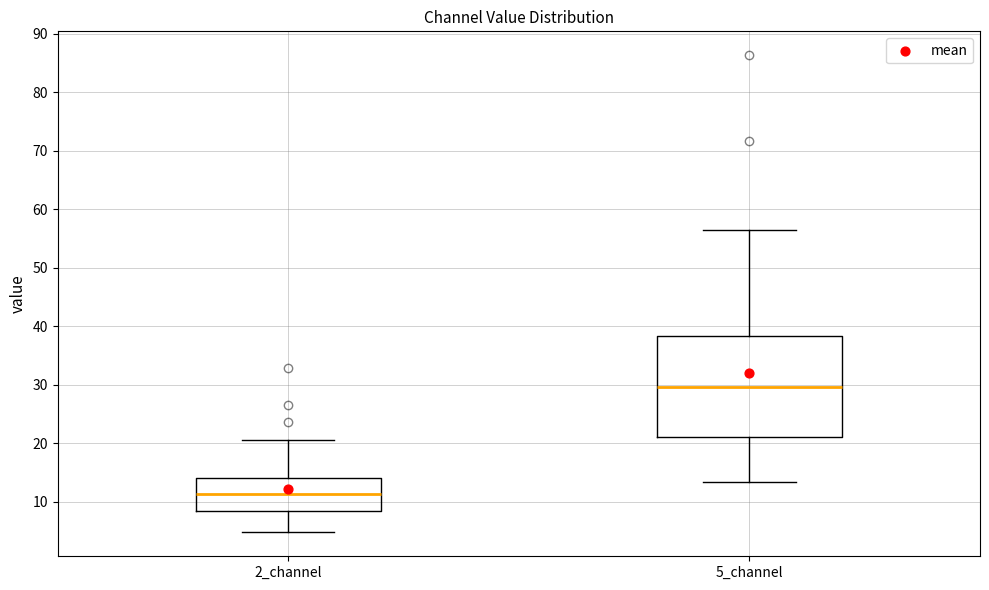

Which box is the tallest, from its lower edge to its upper edge?

5_channel